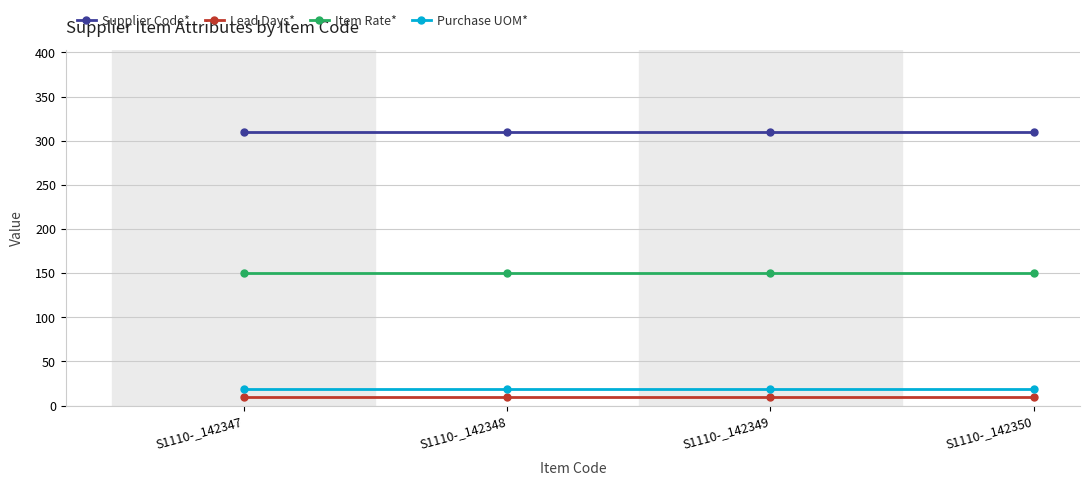

What is the maximum value for Lead Days*?

10